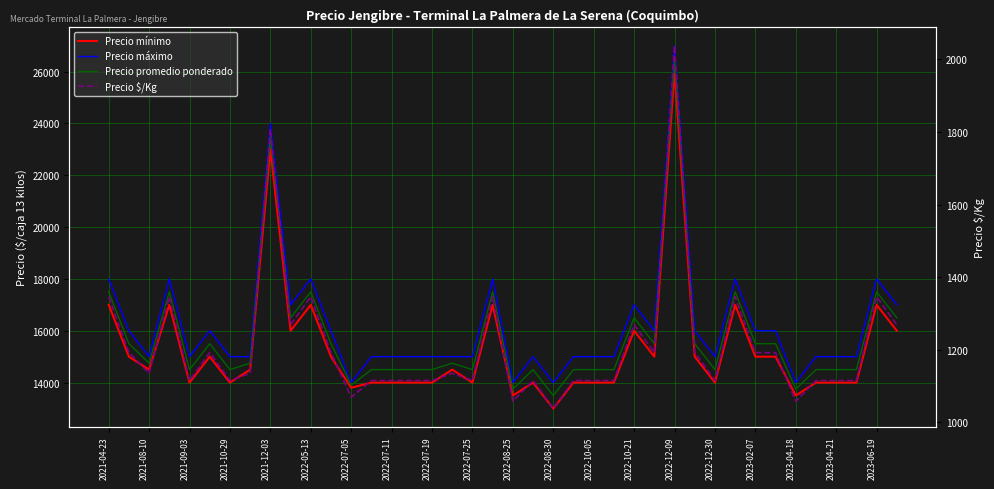

Which series has the widest spread of values?

Precio mínimo